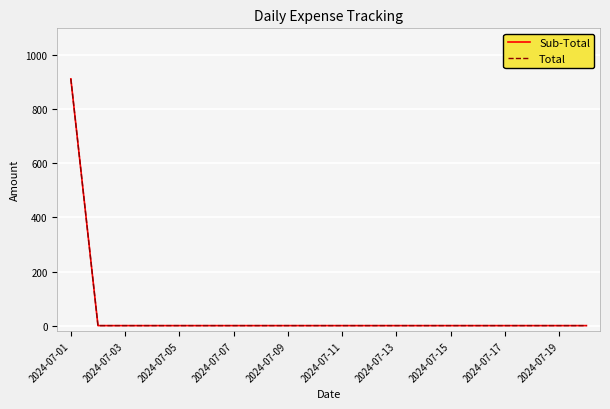

What is the difference between the maximum and second lowest values in the Total series?

912